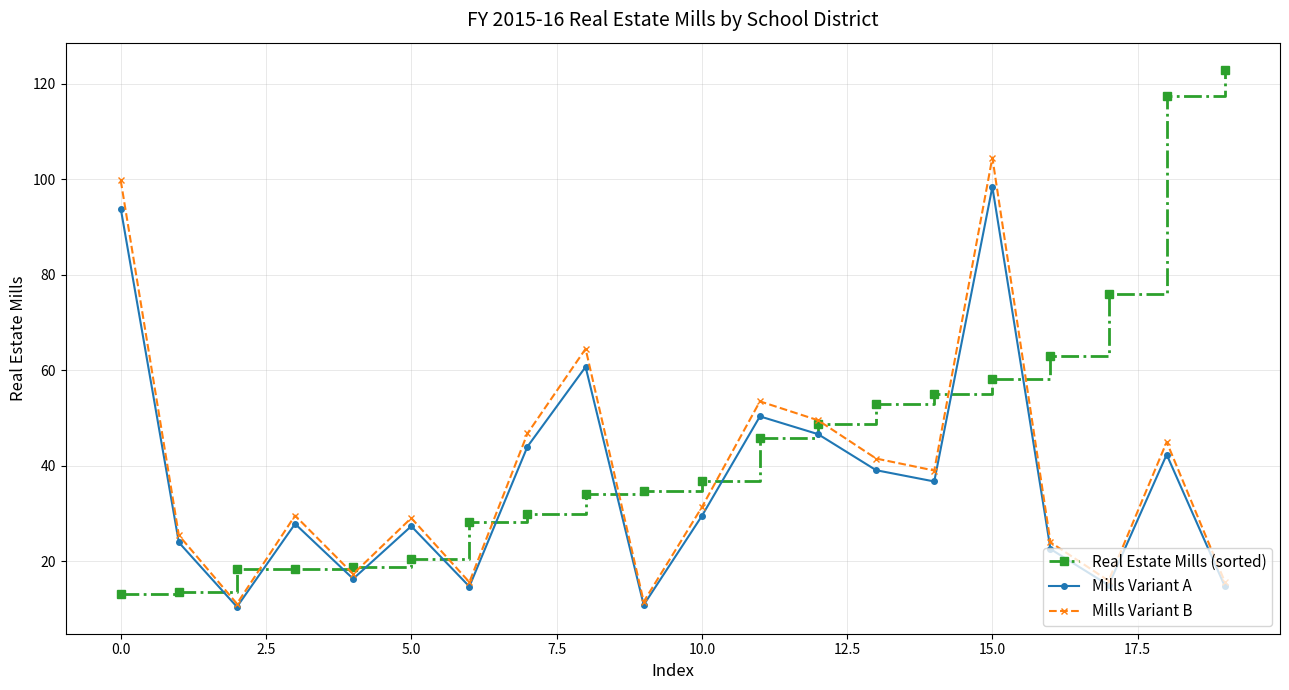

What is the smallest value displayed?

10.4